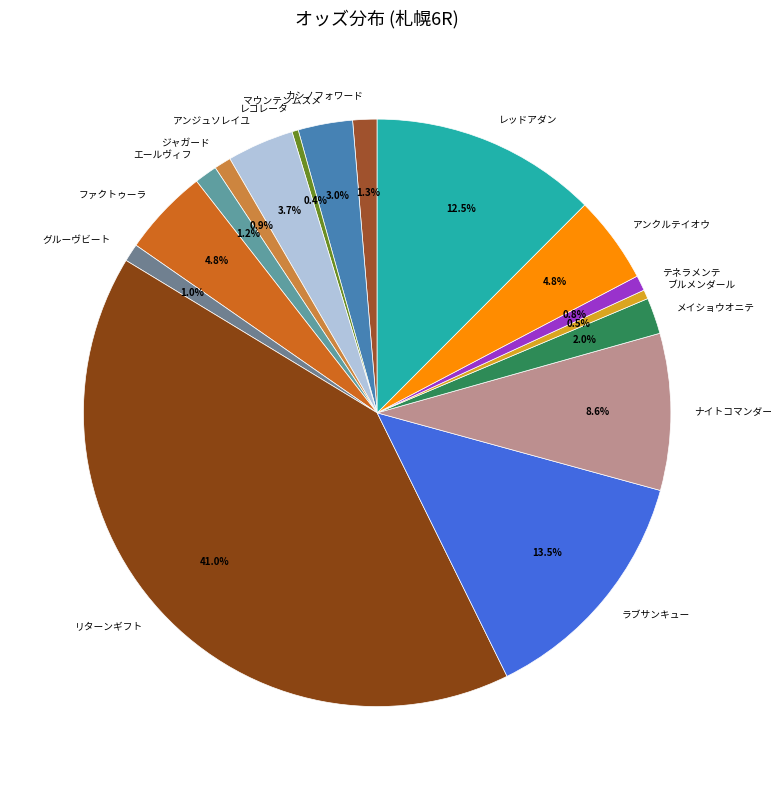

Which has a higher value, アンクルテイオウ or レッドアダン?

レッドアダン